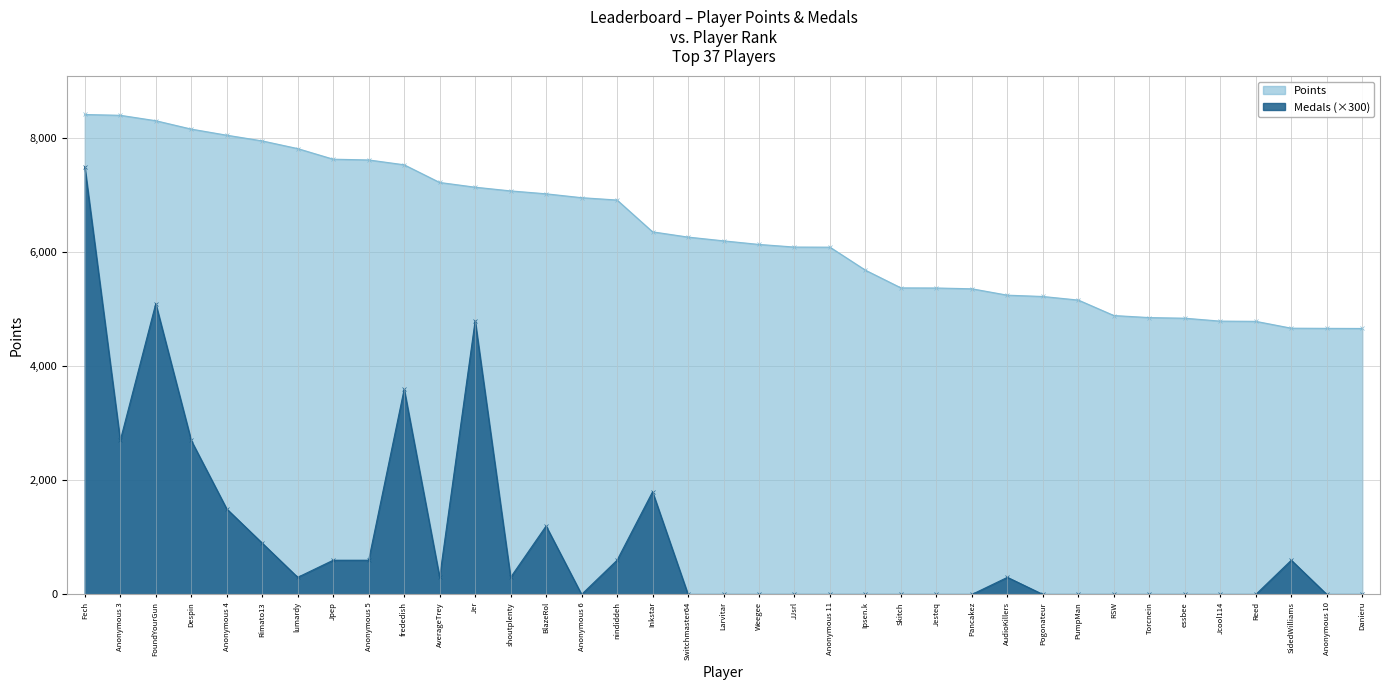

How many data points in Points are less than 6202?

18